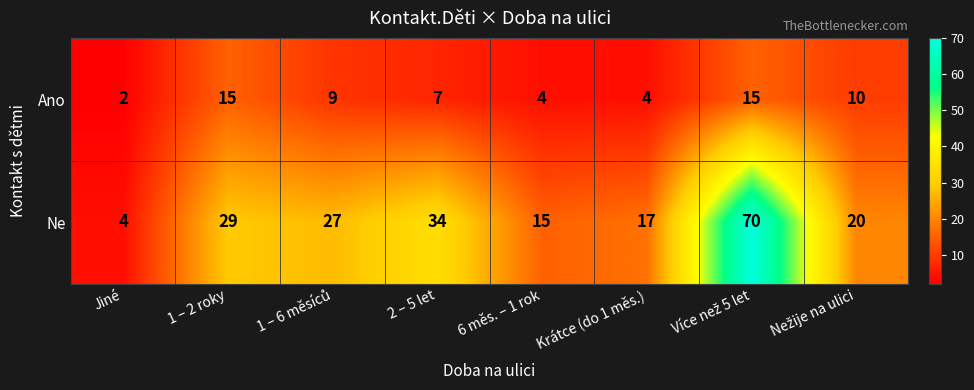

What is the average value of the Ano series?

8